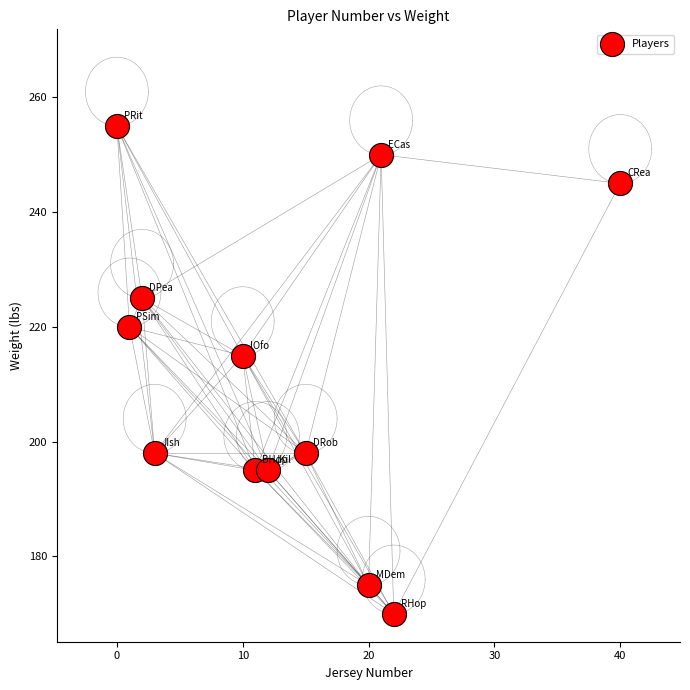

What is the average X value?

13